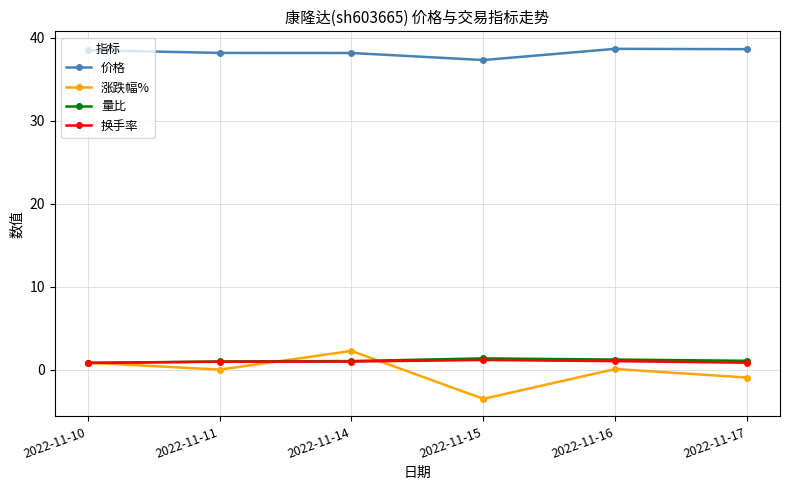

What is the sum of the 涨跌幅% values at 2022-11-14 and 2022-11-16?

2.4